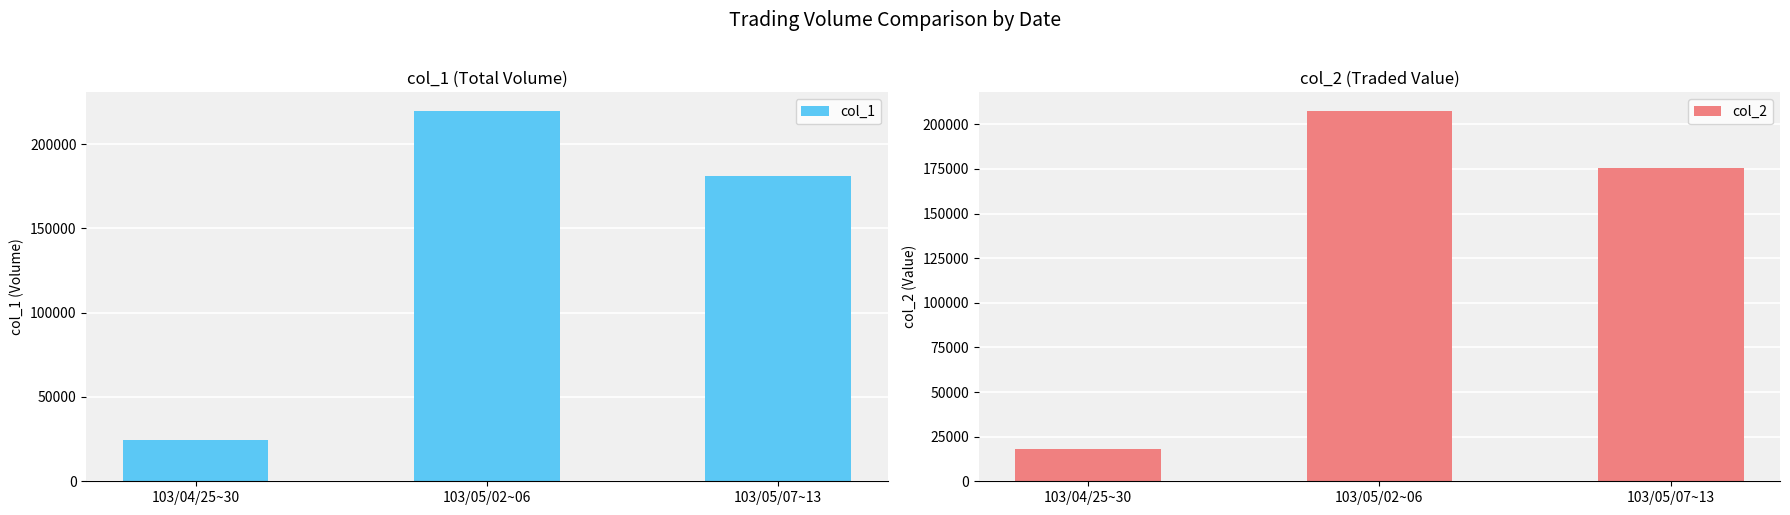

What is the highest value of the col_2 series?

207563.3